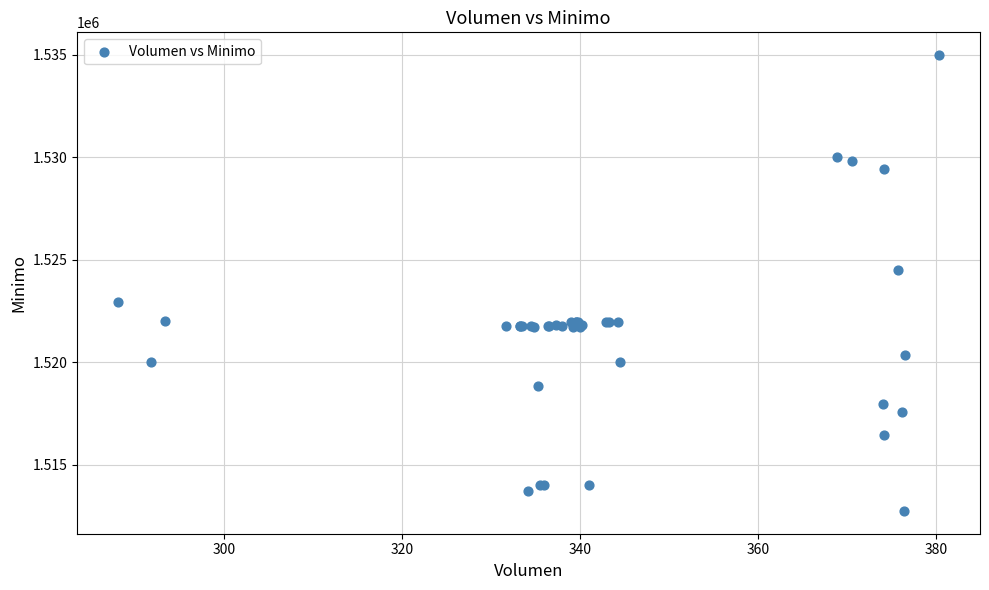

What Y value in the scatter plot is closest to 1523862?

1524513